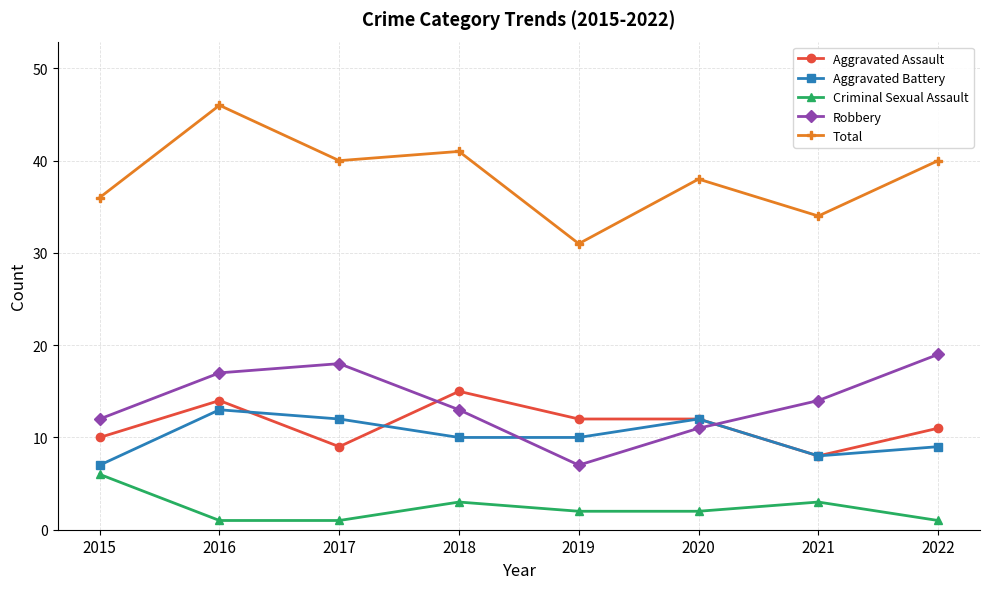

What is the difference between the Robbery values at 2019 and 2015?

5